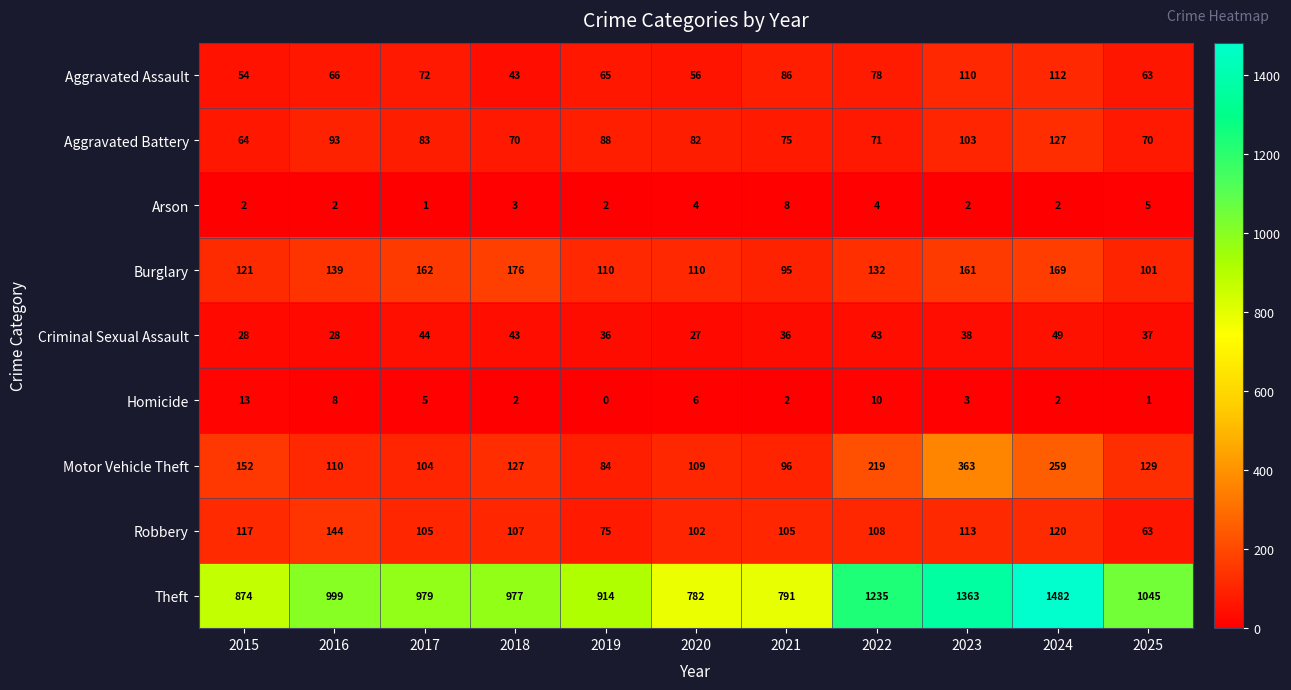

What is the spread (max minus min) of values at 2016?

997